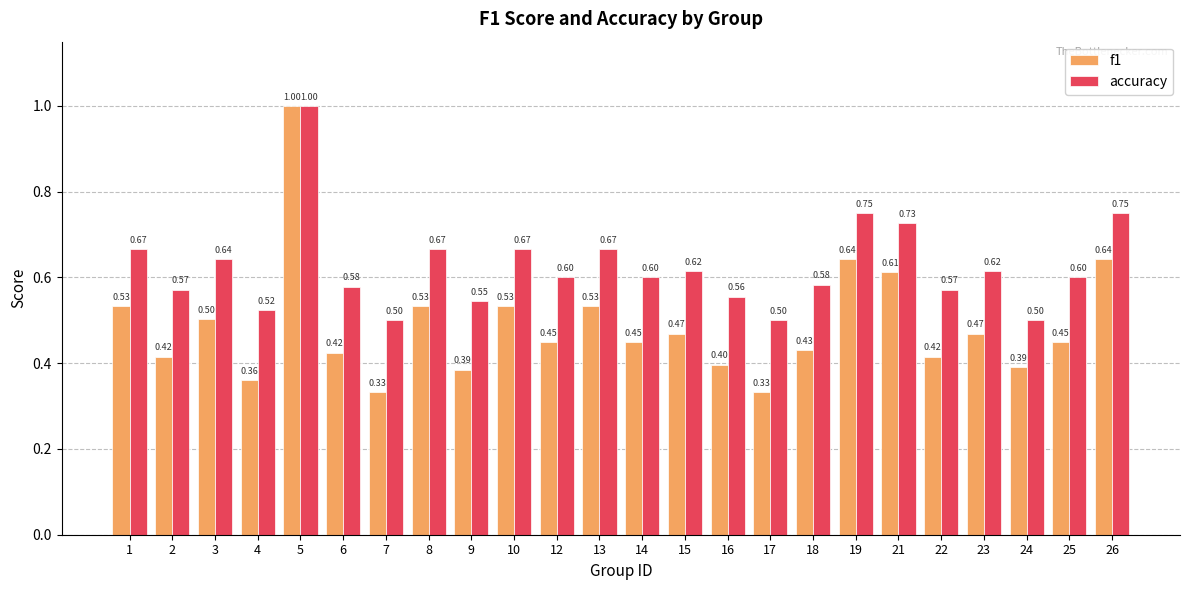

At how many categories does at least one series exceed 0?

24